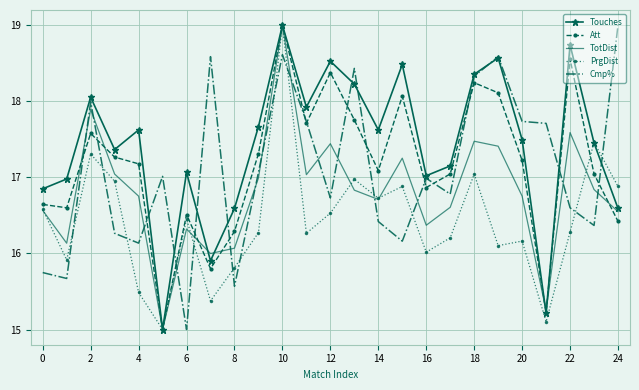

True or false: Cmp% and TotDist cross at least once.

True